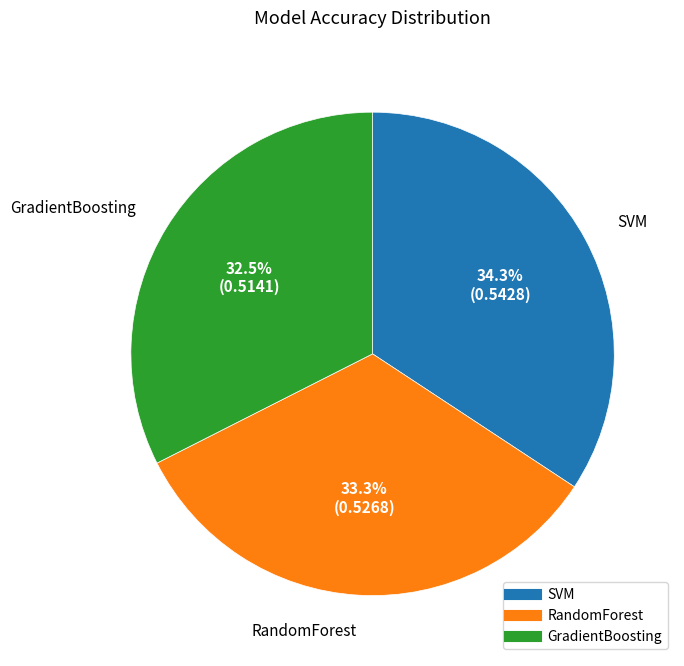

How many slices are in this pie chart?

3